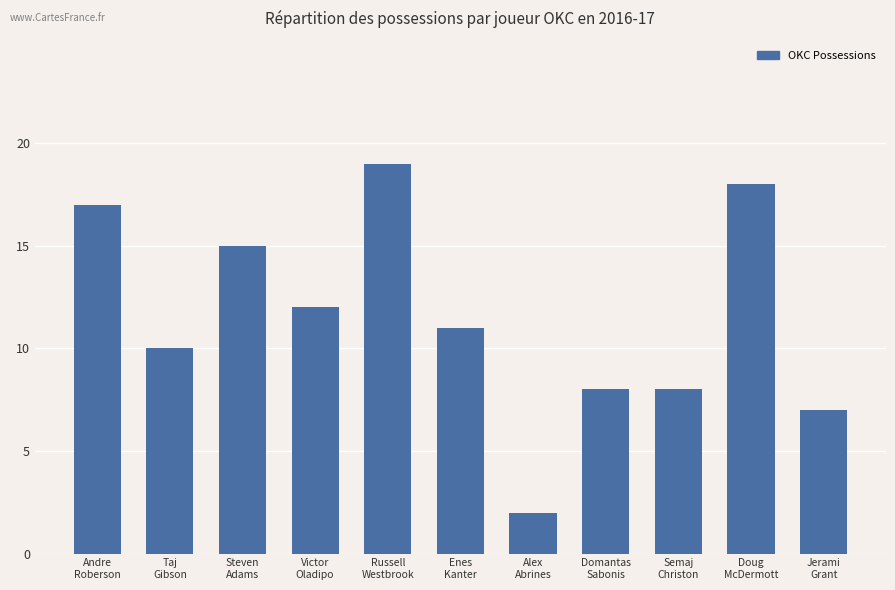

At which category does the chart reach its minimum across all series?

Alex
Abrines